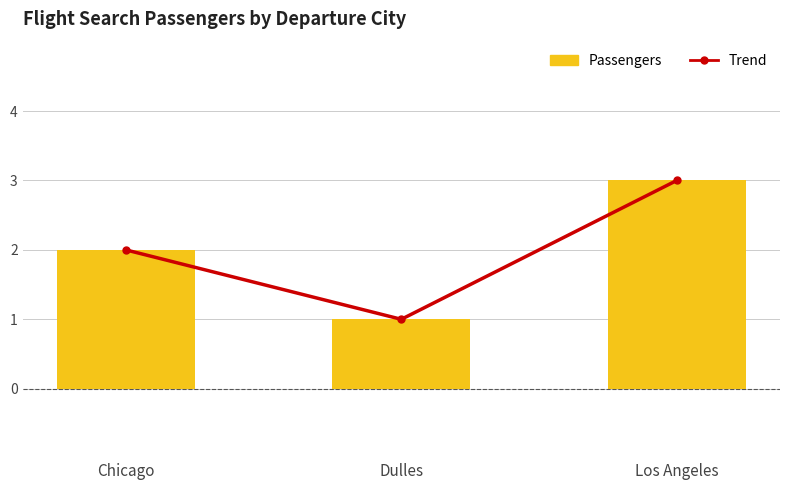

How many data points in Passengers are above 2?

1